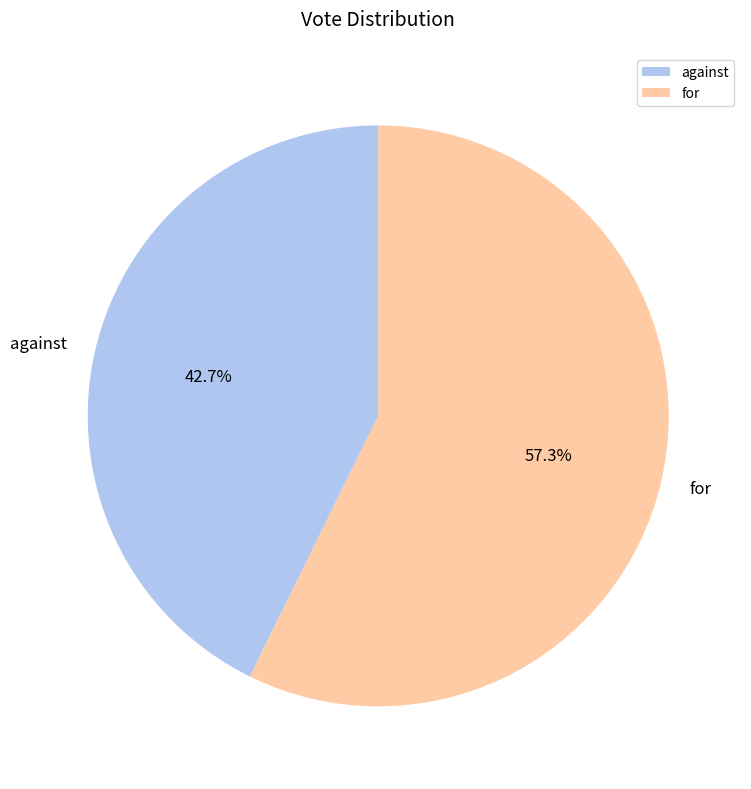

Approximately how many times larger is the value at against compared to for?

0.7